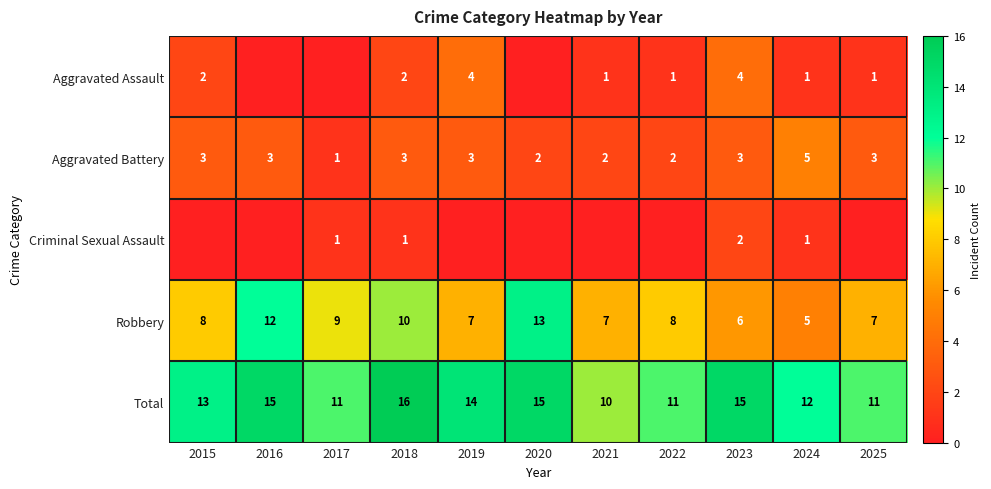

Is it true that Total equals 12 at 2024?

True